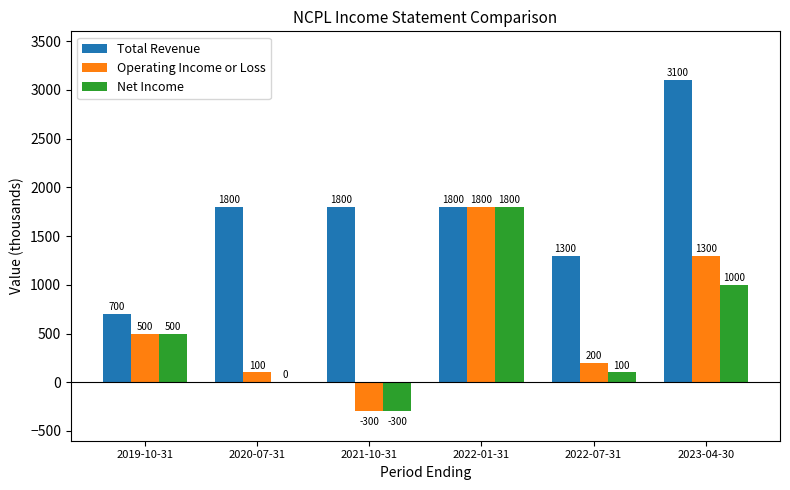

Which series has the largest total across all categories?

Total Revenue